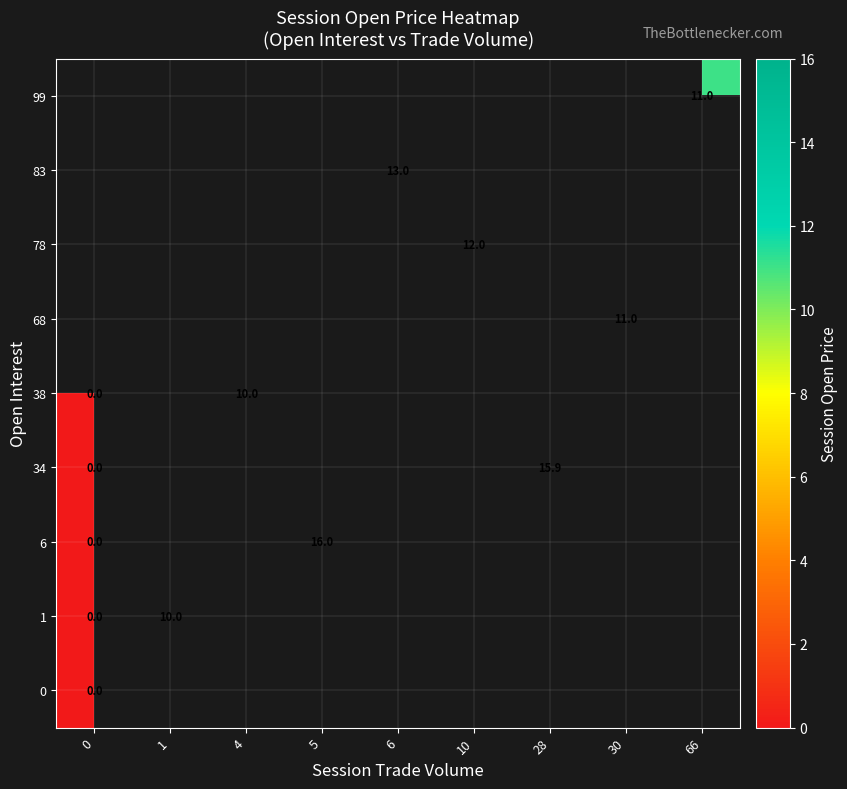

Is it true that 68 equals 11.0 at 30?

True